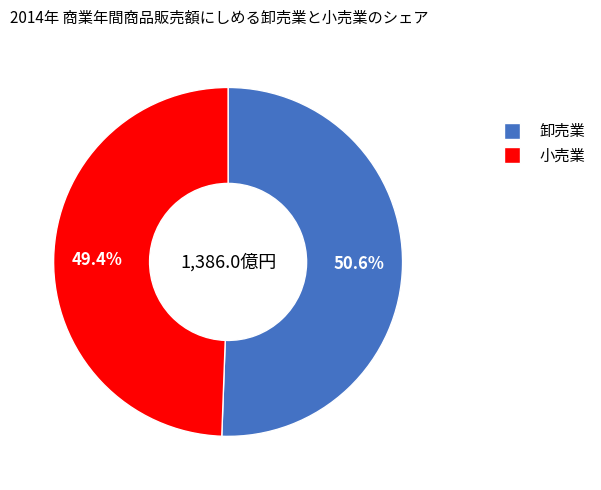

Is there a majority slice in this chart?

Yes